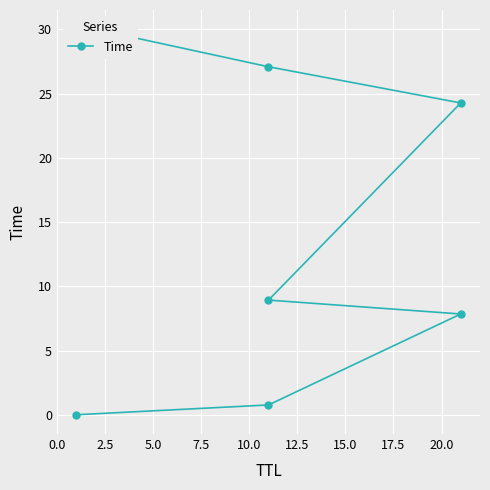

What is the maximum value shown in the chart?

30.0